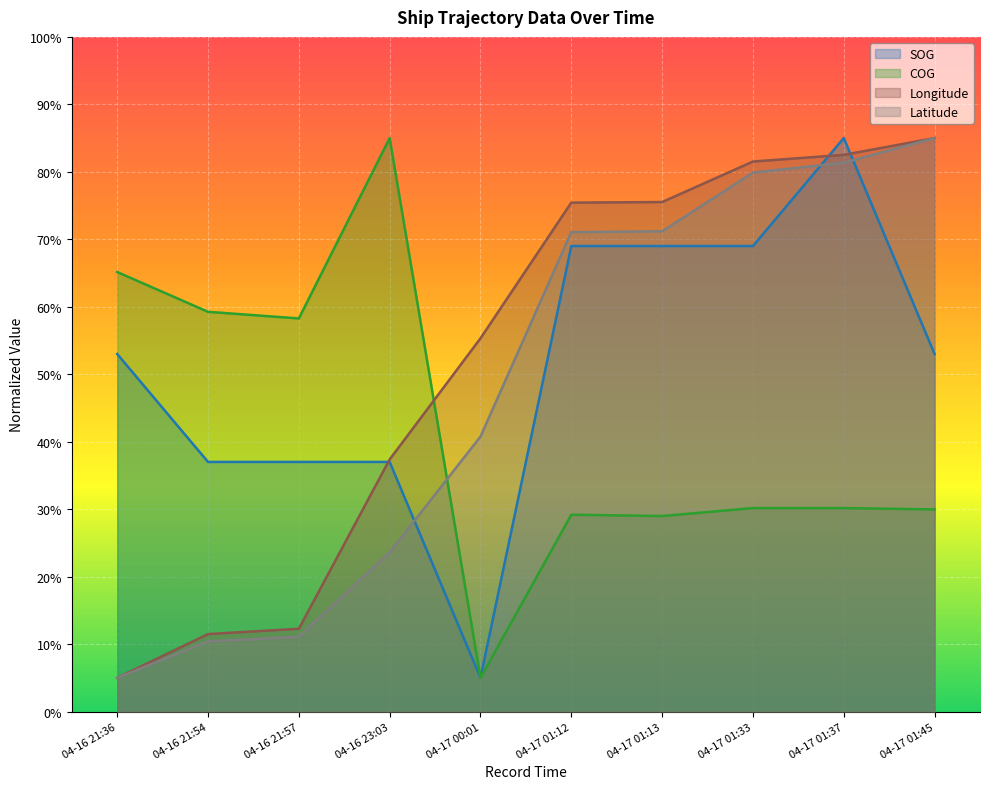

Count the number of categories in the chart.

10